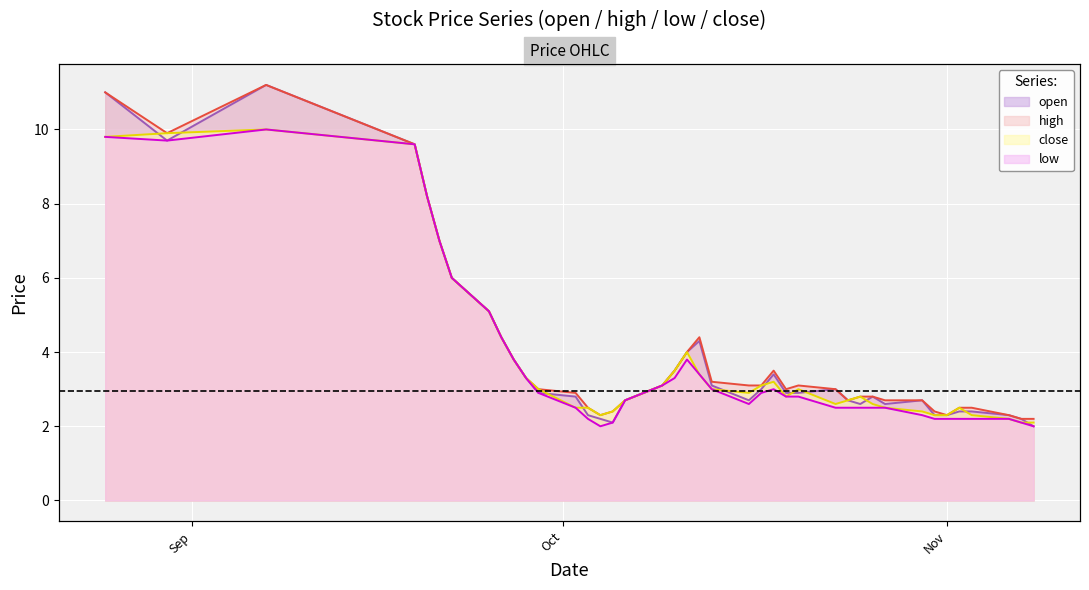

Between 2017-10-20 and 2017-10-09, which is larger?

2017-10-09